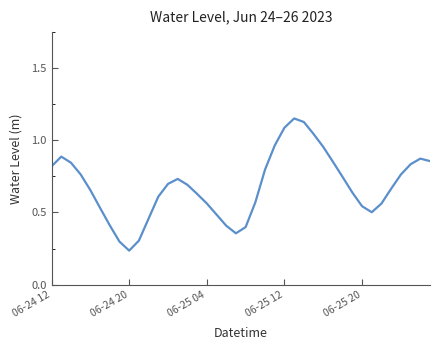

Reading right to left, transcribe all the data shown in this chart.

0.9	0.9	0.8	0.8	0.7	0.6	0.5	0.5	0.6	0.7	0.9	1.0	1.0	1.1	1.2	1.1	1.0	0.8	0.6	0.4	0.4	0.4	0.5	0.6	0.6	0.7	0.7	0.7	0.6	0.5	0.3	0.2	0.3	0.4	0.5	0.7	0.8	0.8	0.9	0.8